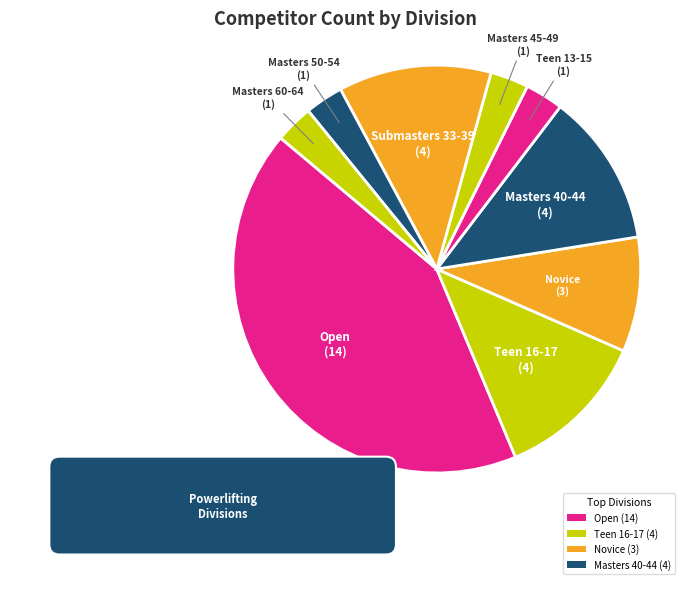

Count the number of slices in the pie.

9